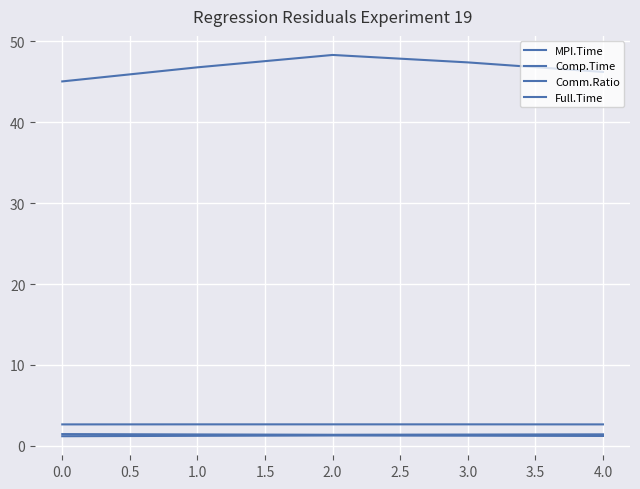

True or false: Full.Time and MPI.Time intersect in this chart.

False